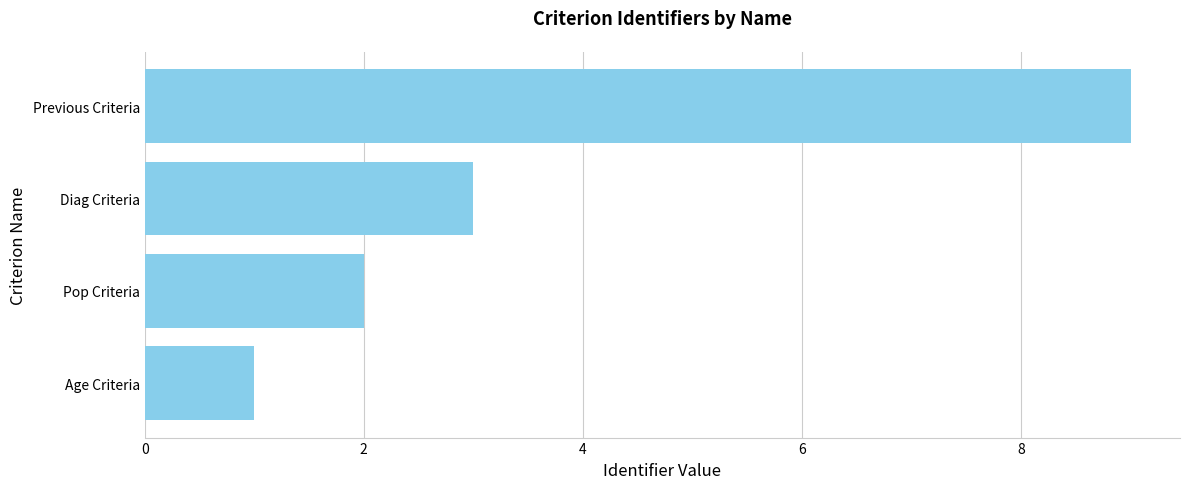

What is the ratio of the value at Diag Criteria to the value at Previous Criteria?

0.3